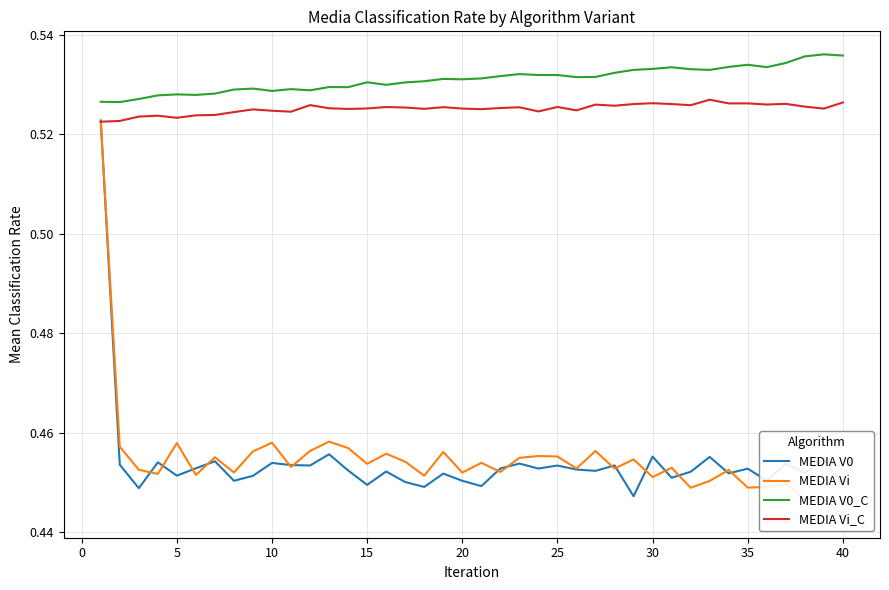

Is it true that MEDIA V0_C equals 0.3 at 5?

False